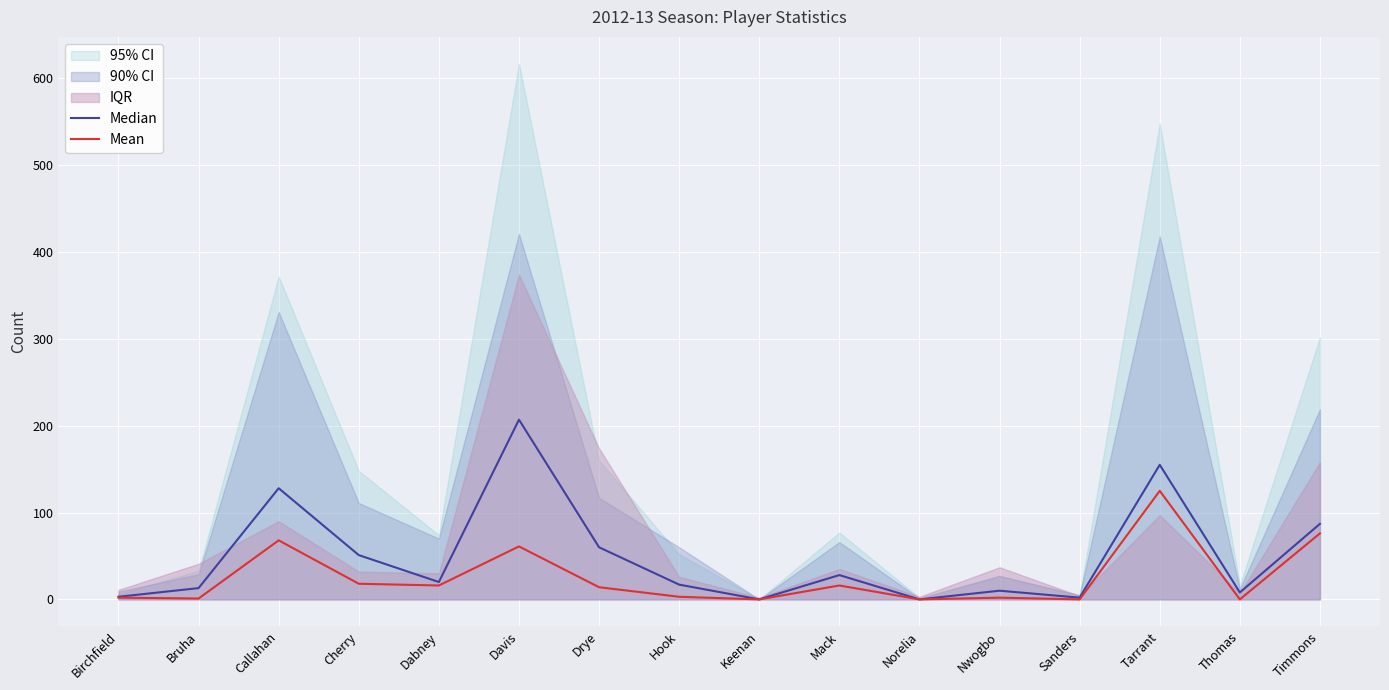

What is the difference between the highest and lowest values at Mack?

12